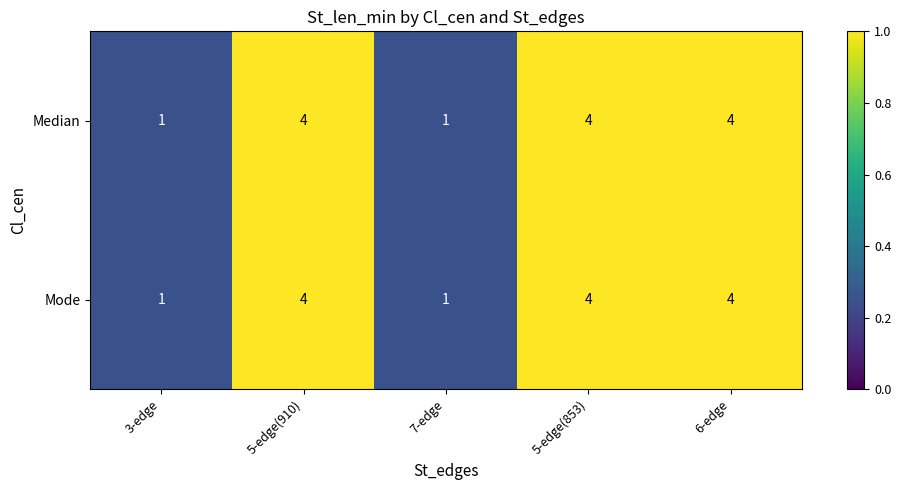

What is the maximum value for Mode?

4